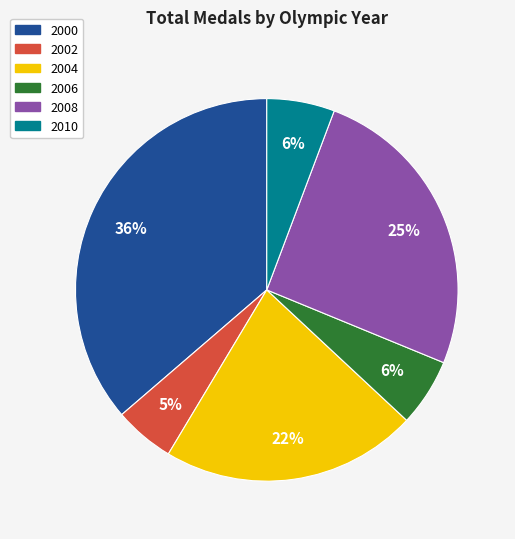

Is it true that 2000 is 11% of the pie?

False